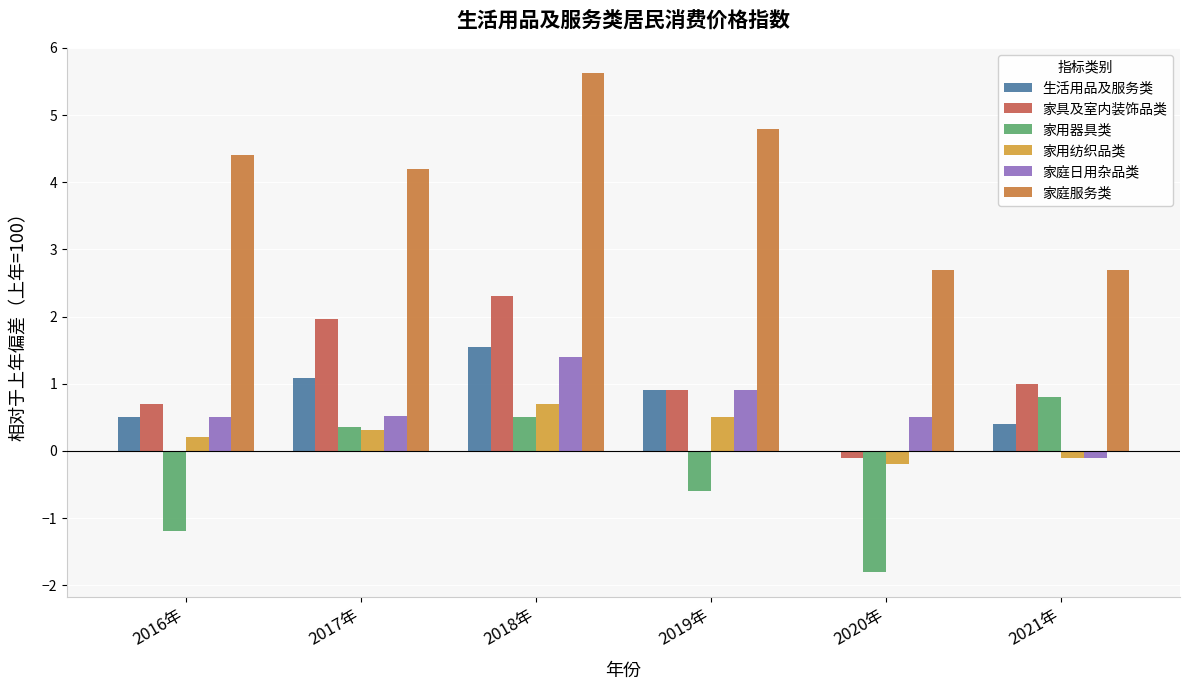

How many groups of bars are there?

6